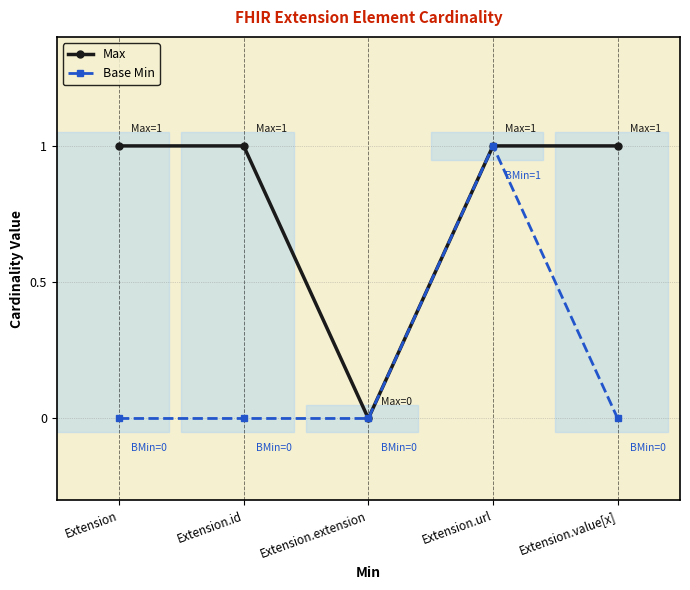

True or false: Max has more than 2 points higher than both neighbors.

False